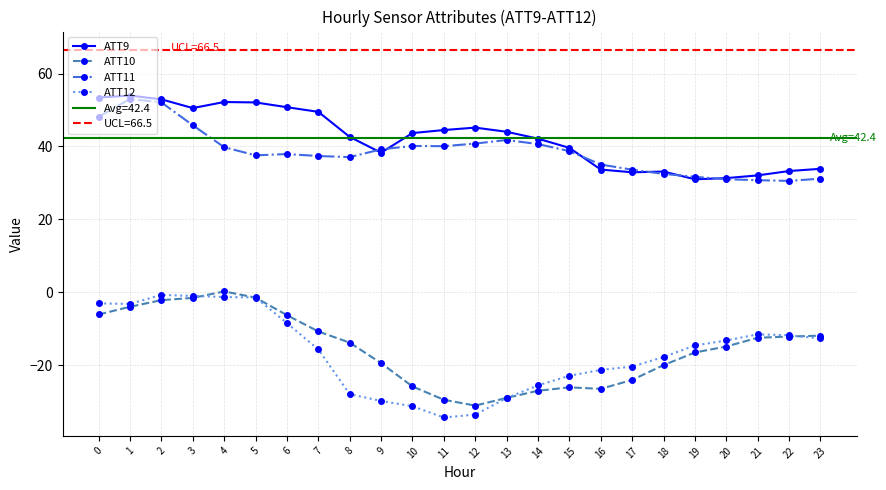

Where is ATT9 nearest to the value 42?

14